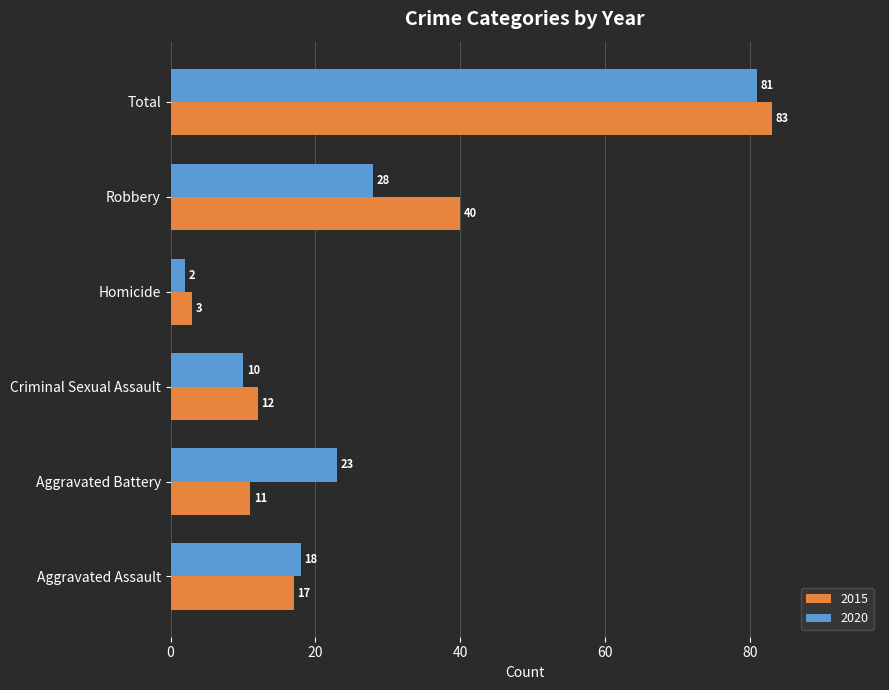

Which series has the widest spread of values?

2015